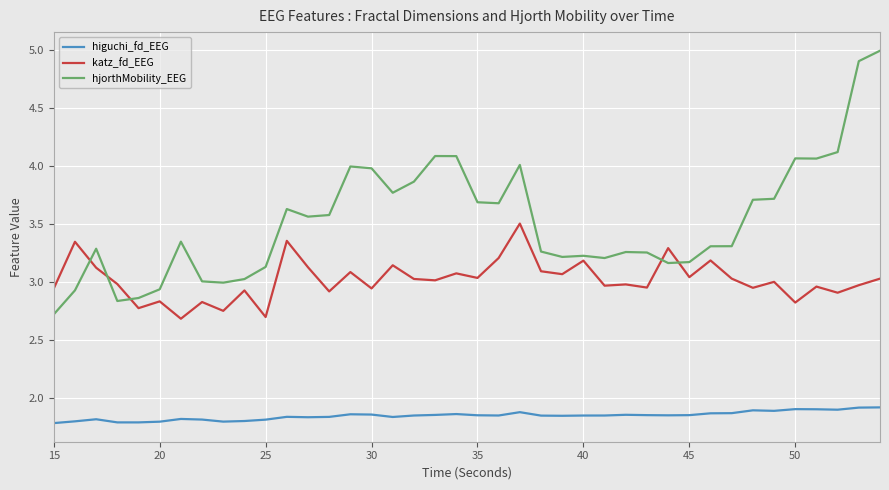

True or false: higuchi_fd_EEG and hjorthMobility_EEG intersect in this chart.

False